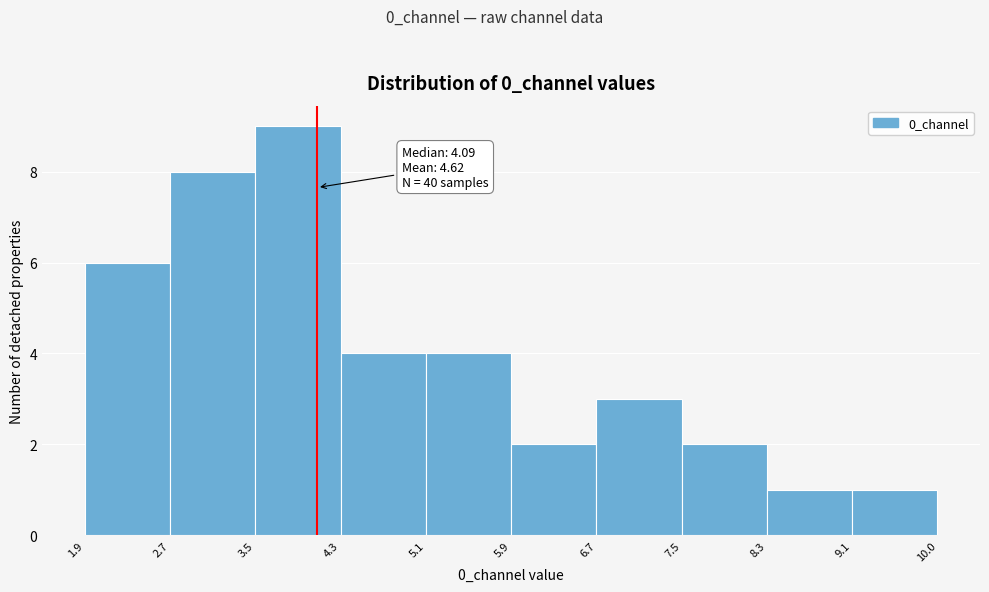

Over which range of the x-axis is the bar tallest?

3.5 to 4.3